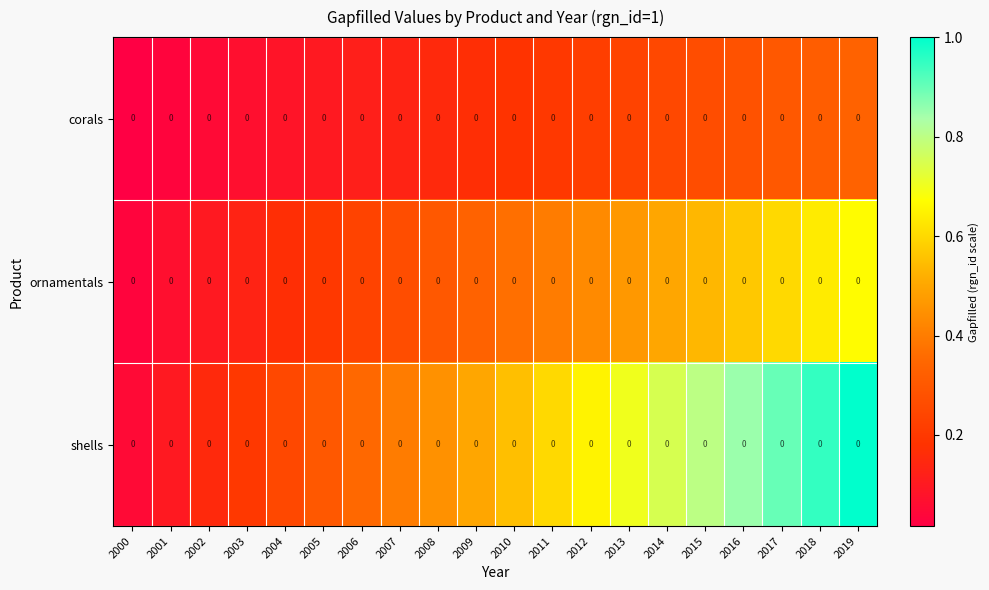

At which category does the chart reach its peak across all series?

2019